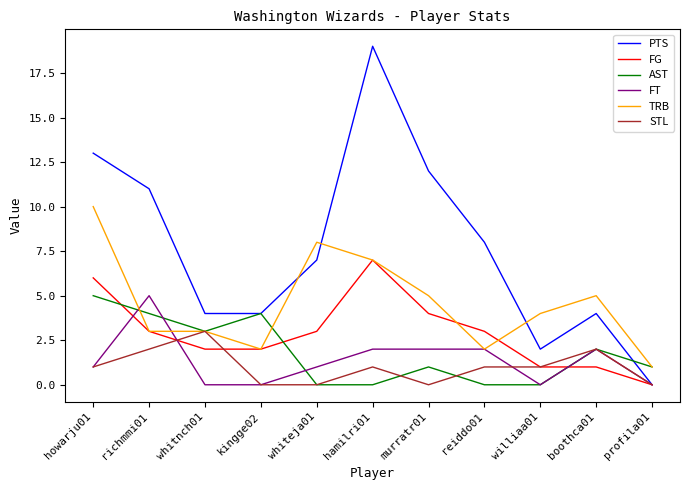

Reading left to right, list all the values displayed in this chart.

PTS: howarju01=13	richmmi01=11	whitnch01=4	kingge02=4	whiteja01=7	hamilri01=19	murratr01=12	reiddo01=8	williaa01=2	boothca01=4	profila01=0
FG: howarju01=6	richmmi01=3	whitnch01=2	kingge02=2	whiteja01=3	hamilri01=7	murratr01=4	reiddo01=3	williaa01=1	boothca01=1	profila01=0
AST: howarju01=5	richmmi01=4	whitnch01=3	kingge02=4	whiteja01=0	hamilri01=0	murratr01=1	reiddo01=0	williaa01=0	boothca01=2	profila01=1
FT: howarju01=1	richmmi01=5	whitnch01=0	kingge02=0	whiteja01=1	hamilri01=2	murratr01=2	reiddo01=2	williaa01=0	boothca01=2	profila01=0
TRB: howarju01=10	richmmi01=3	whitnch01=3	kingge02=2	whiteja01=8	hamilri01=7	murratr01=5	reiddo01=2	williaa01=4	boothca01=5	profila01=1
STL: howarju01=1	richmmi01=2	whitnch01=3	kingge02=0	whiteja01=0	hamilri01=1	murratr01=0	reiddo01=1	williaa01=1	boothca01=2	profila01=0